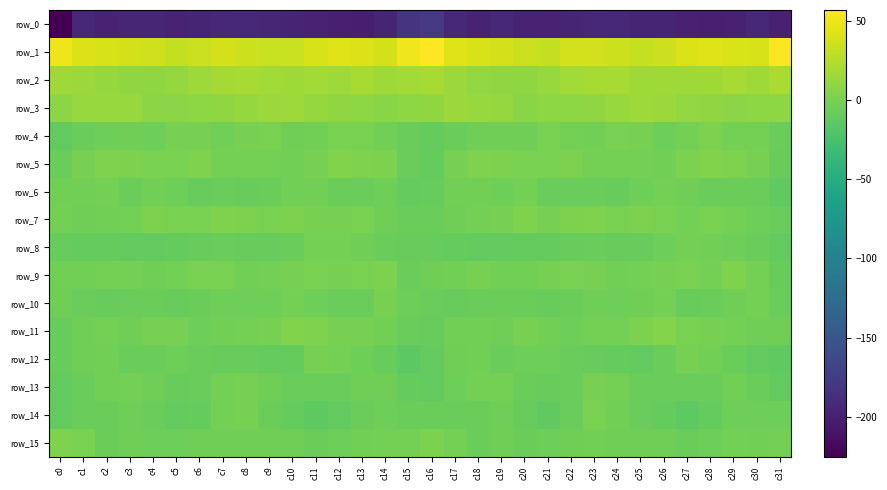

What is the greatest value displayed?

56.6